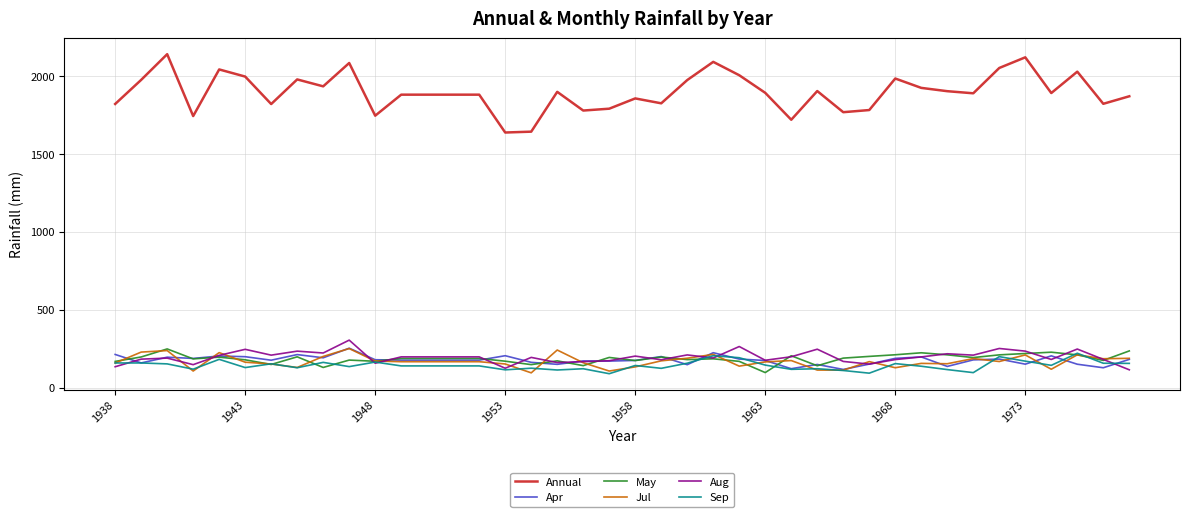

What is the maximum value for Annual?

2139.9